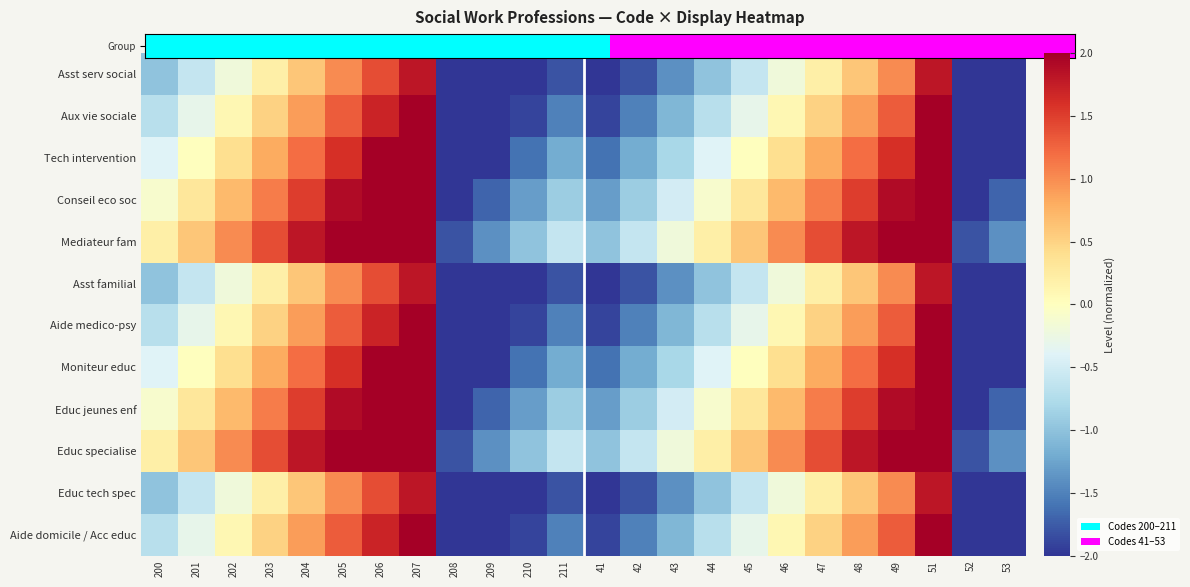

What is the total value across all series at 51?

27.1